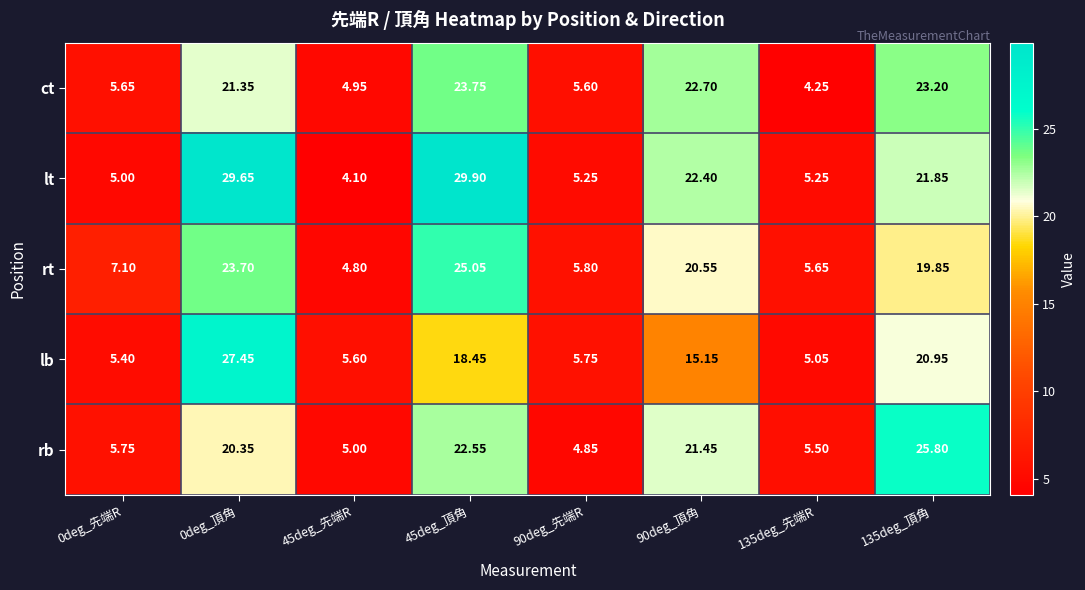

Rank the series by their maximum value, from lowest to highest.

ct, rt, rb, lb, lt